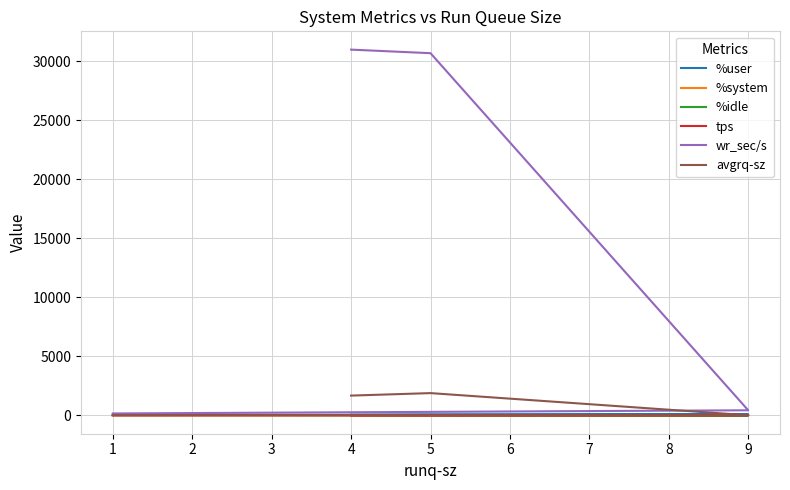

What is the difference between the highest and lowest values at 1?

167.5